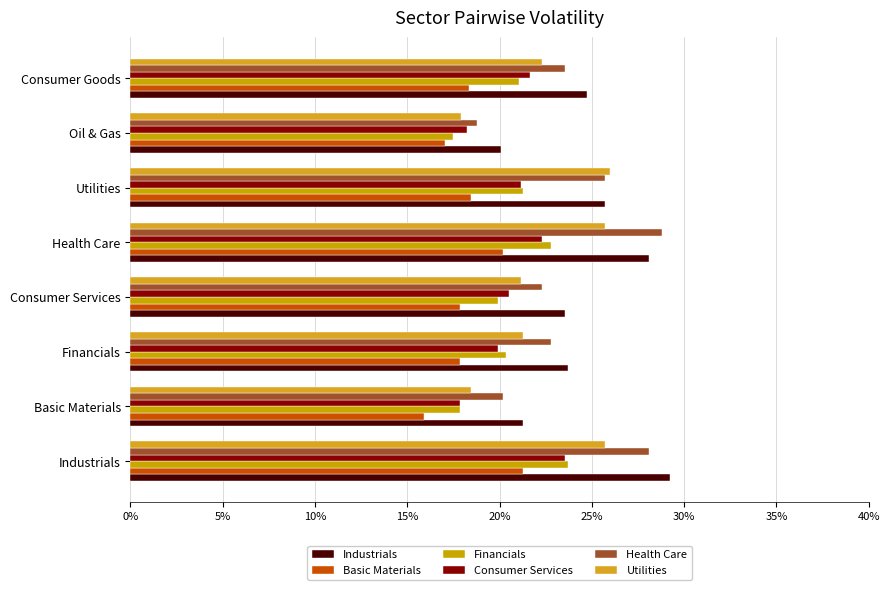

Which label corresponds to the smallest value in the chart?

Basic Materials